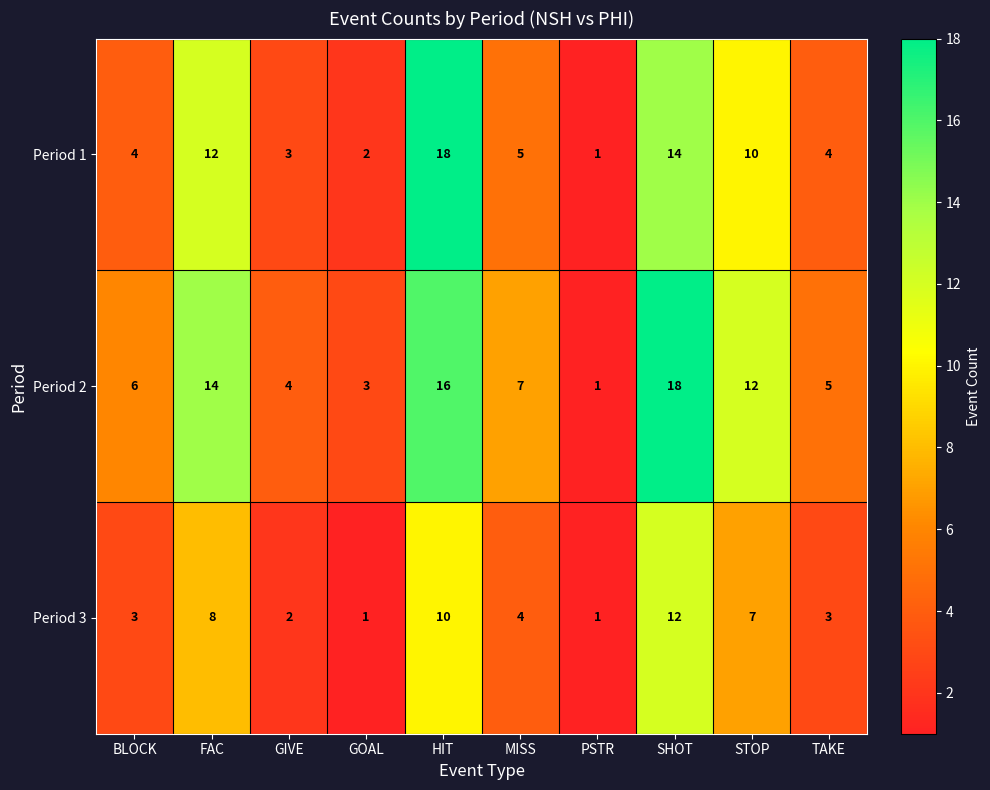

Where does the Period 2 series first go above 7?

FAC